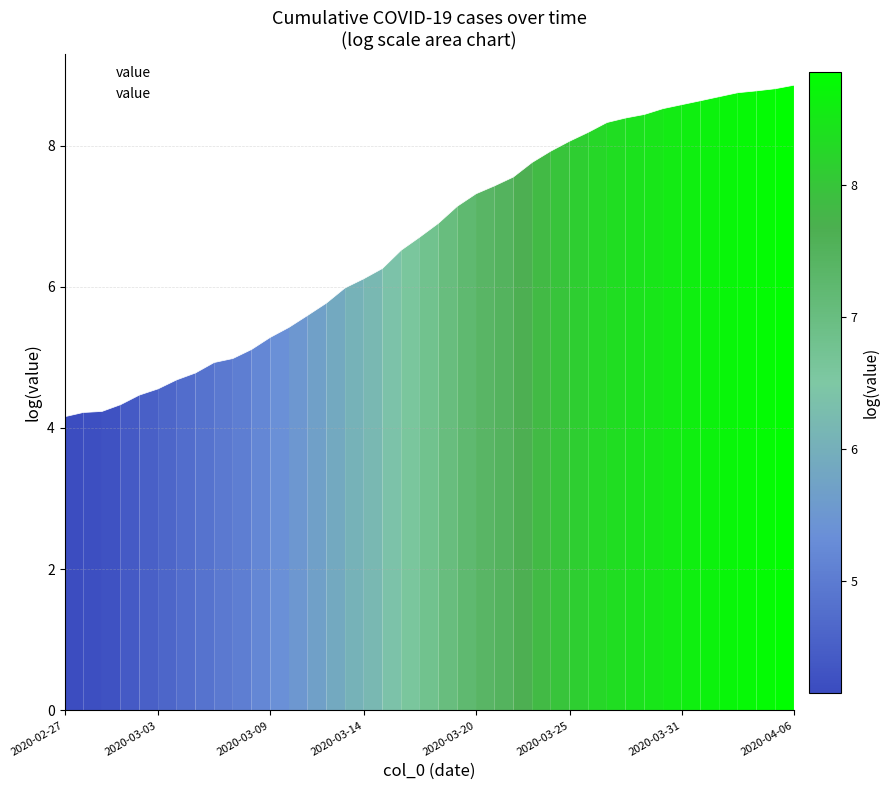

What is the maximum value shown in the chart?

8.9